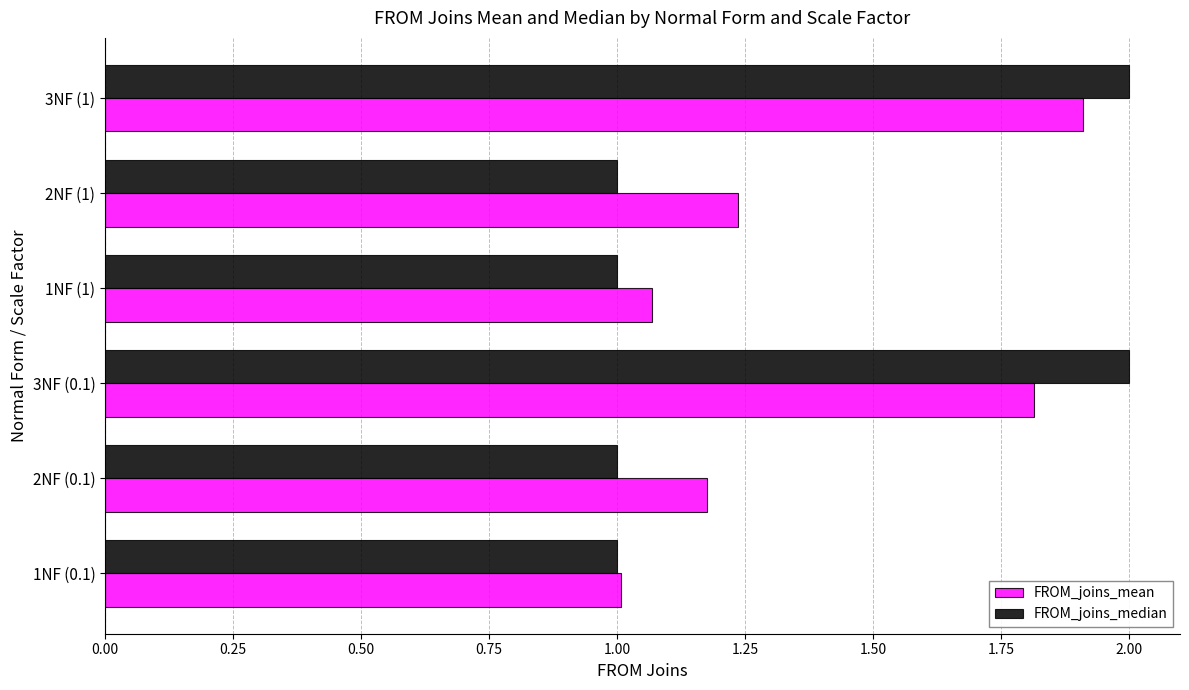

Which series has the widest spread of values?

FROM_joins_median